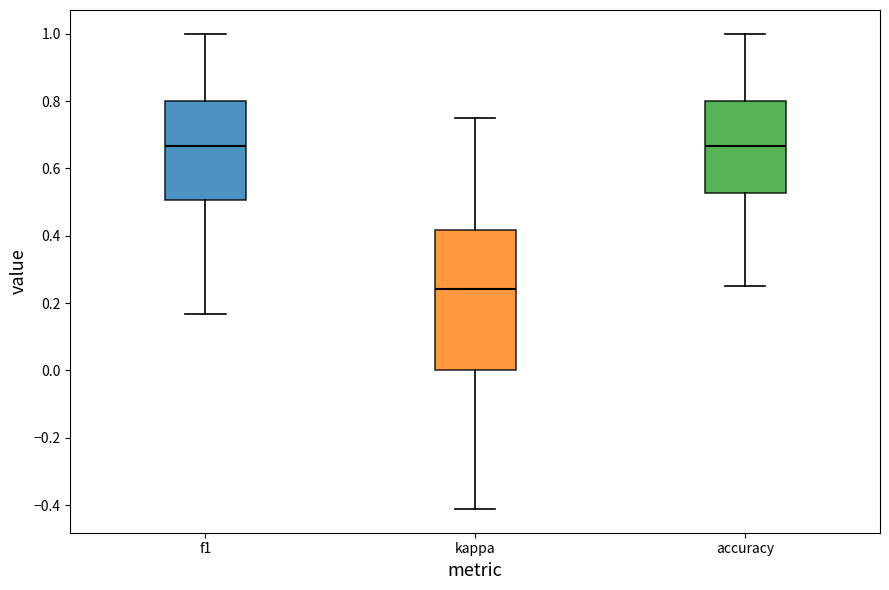

Reading left to right, transcribe this box plot: for each box, give where its median line is, the range the box spans, and where its two whiskers end, as read against the y-axis. The values are not printed on the chart, so give them approximately, as read against the axis.

f1: median 0.66, box 0.50 to 0.80, whiskers 0.16 to 1.00
kappa: median 0.24, box 0.00 to 0.42, whiskers -0.42 to 0.76
accuracy: median 0.66, box 0.52 to 0.80, whiskers 0.26 to 1.00